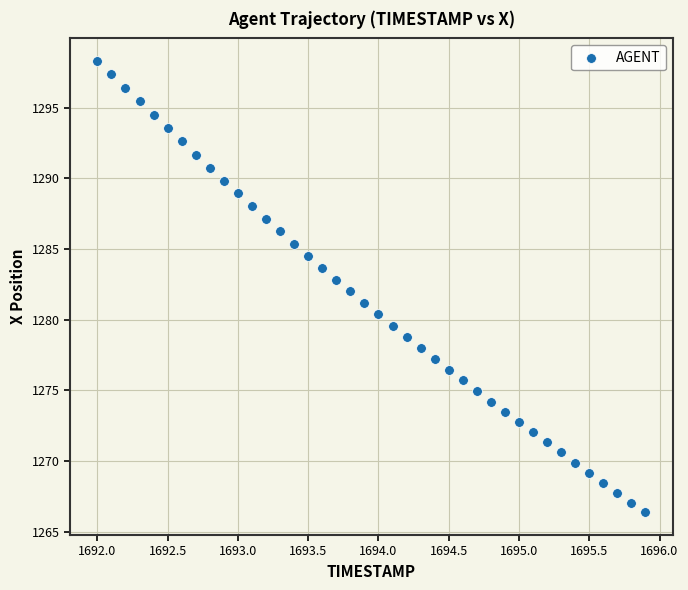

What is the range of Y values (max minus min)?

31.9